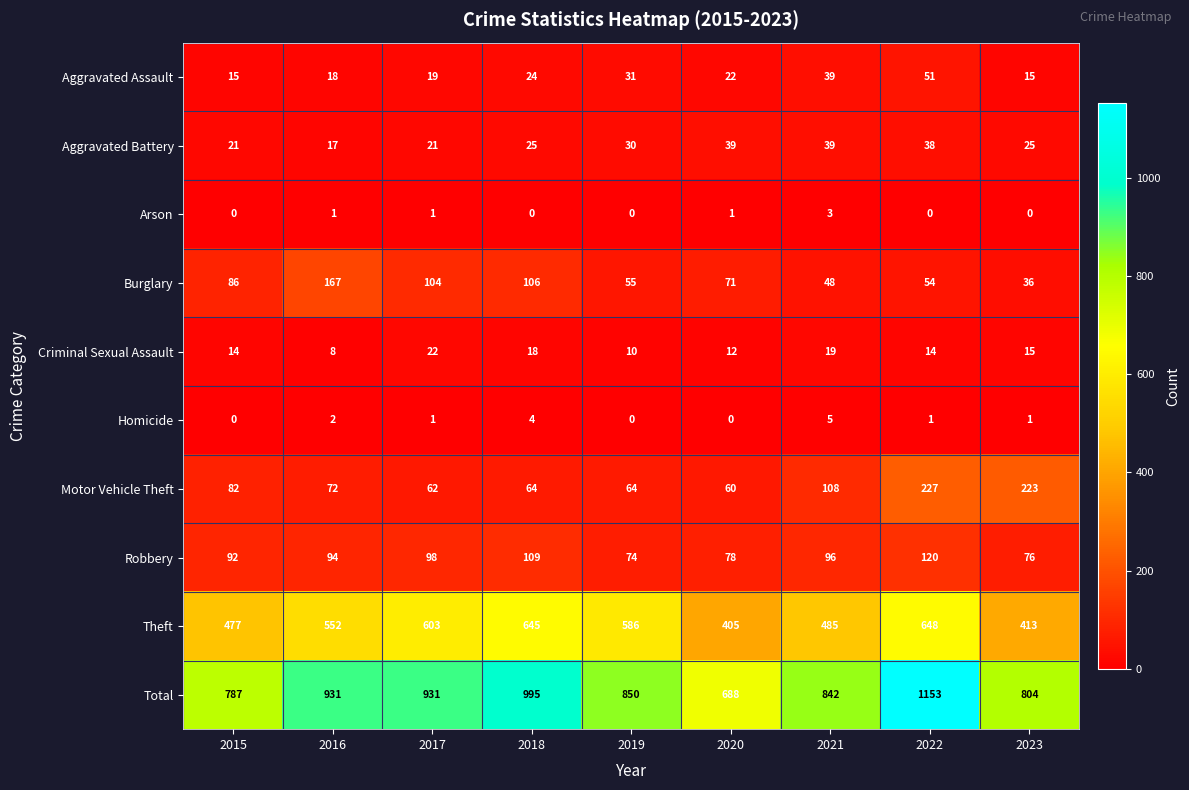

What is the spread (max minus min) of values at 2016?

930